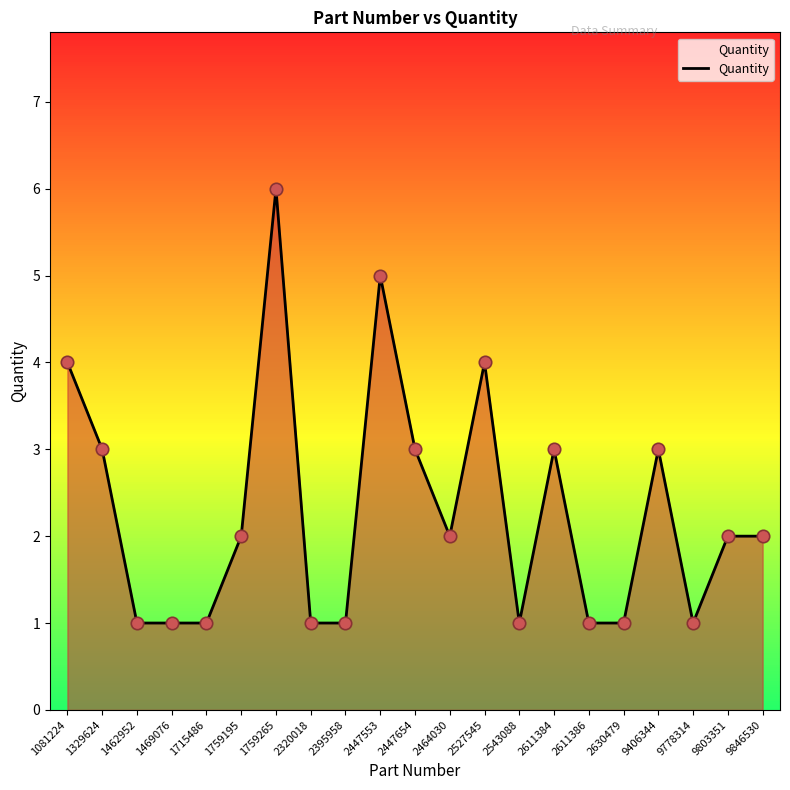

What is the change in value from 2611386 to 9846530?

+1